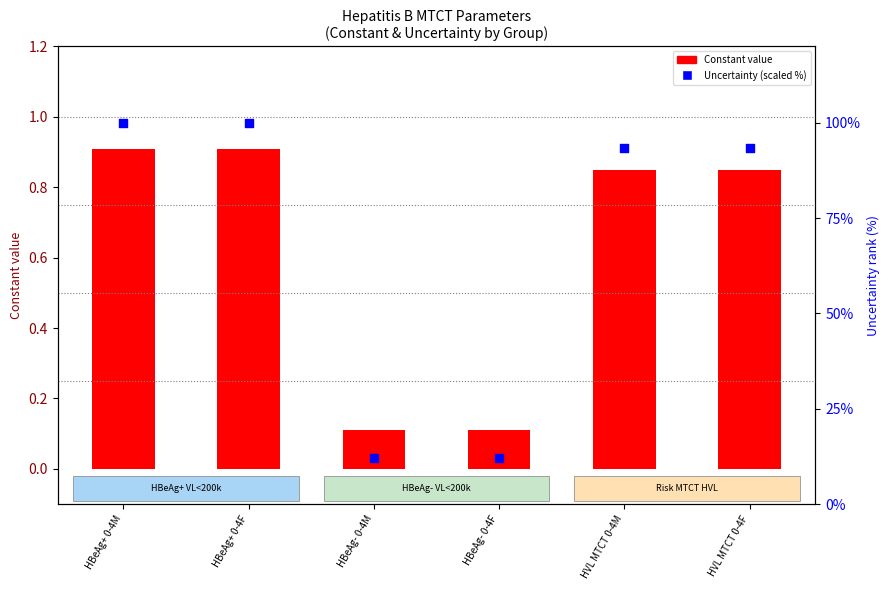

Is the value of Constant value at HVL MTCT 0-4M greater than the value of Uncertainty (scaled) at HVL MTCT 0-4F?

No